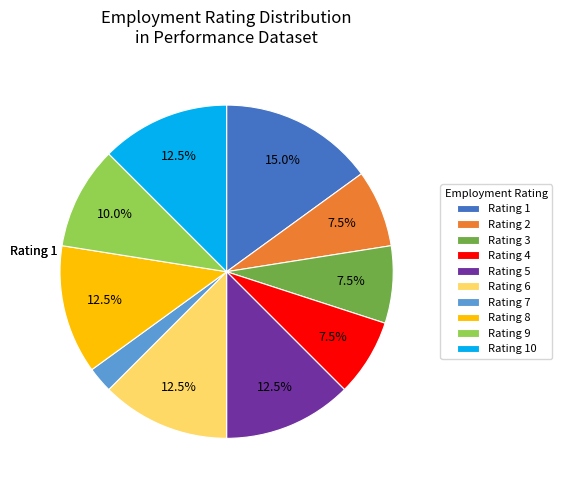

Approximately how many times larger is the value at Rating 9 compared to Rating 8?

0.8